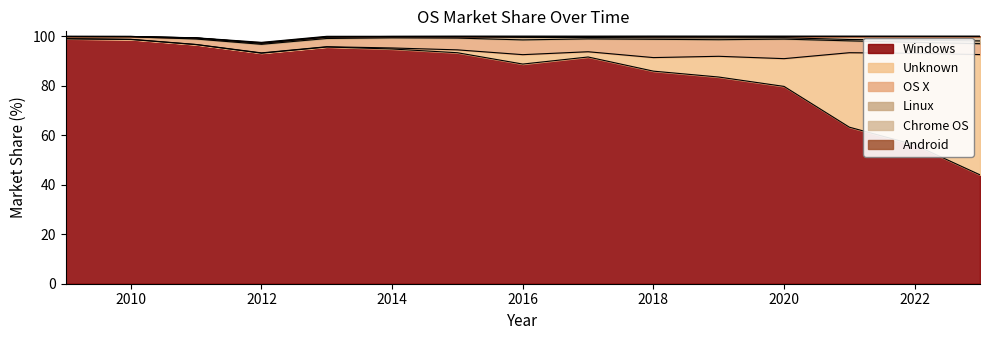

True or false: Windows and Chrome OS intersect in this chart.

False